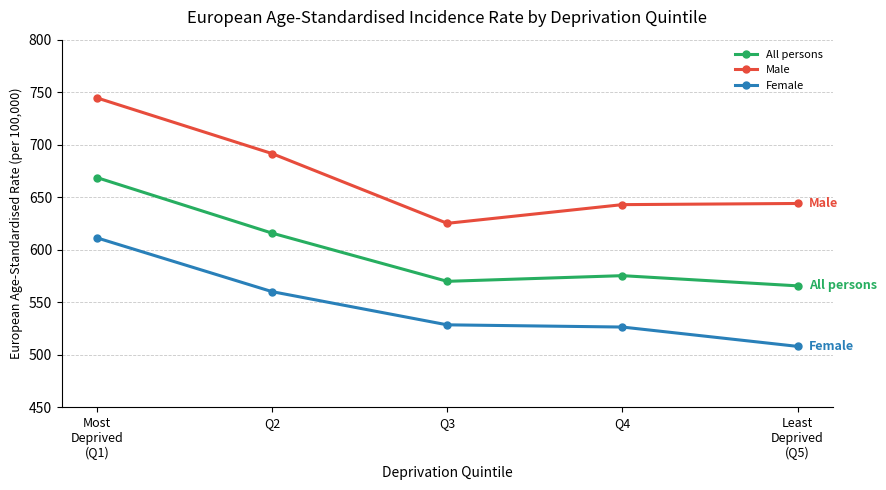

The Female series shows 114.7 at Q2. True or false?

False